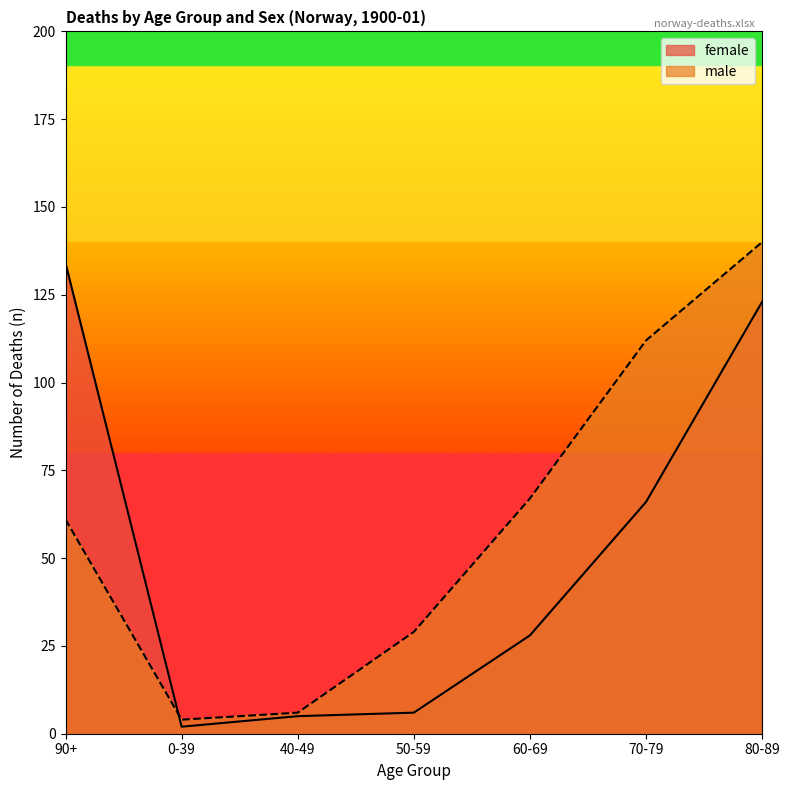

Rank the series by their average value, from highest to lowest.

male, female